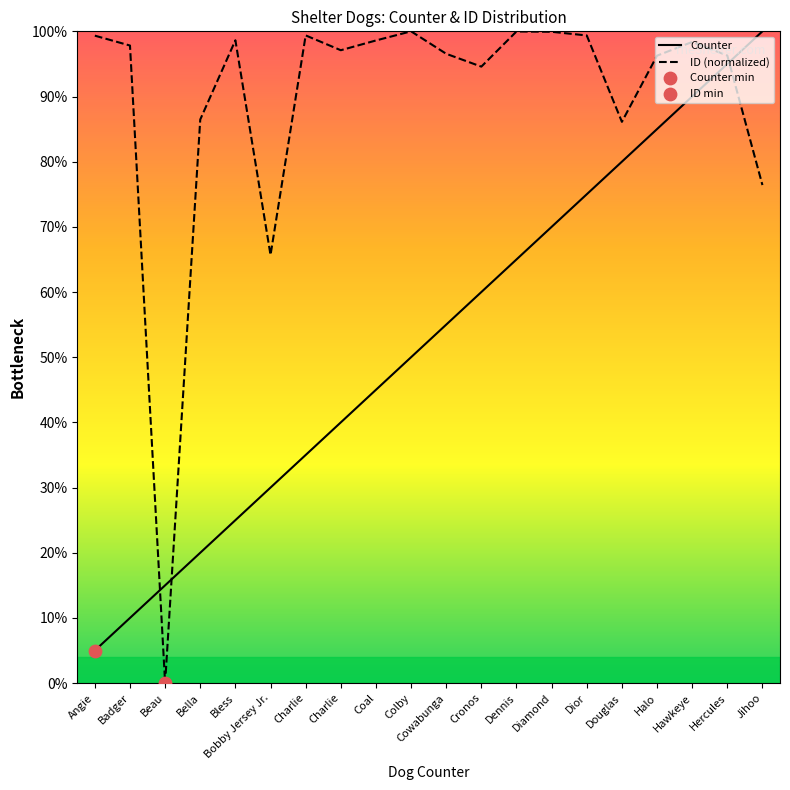

What is the total value across all series at Hercules?

191.3